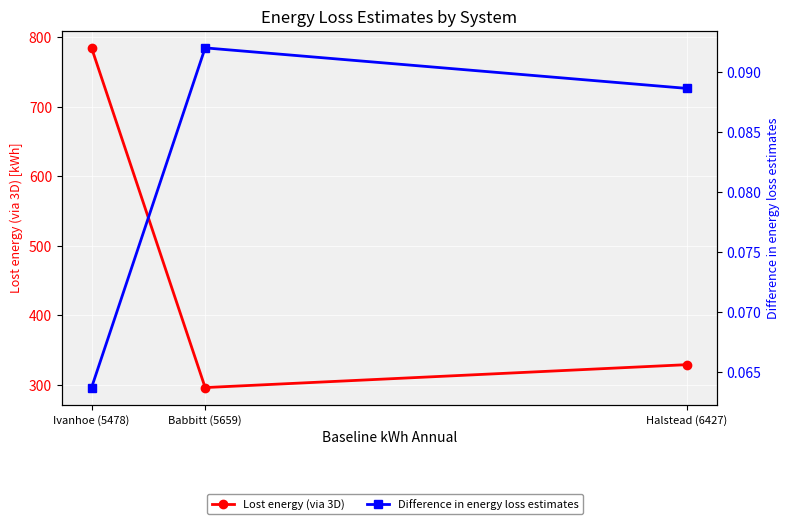

What are all the series names shown in the legend?

Lost energy (via 3D), Difference in energy loss estimates